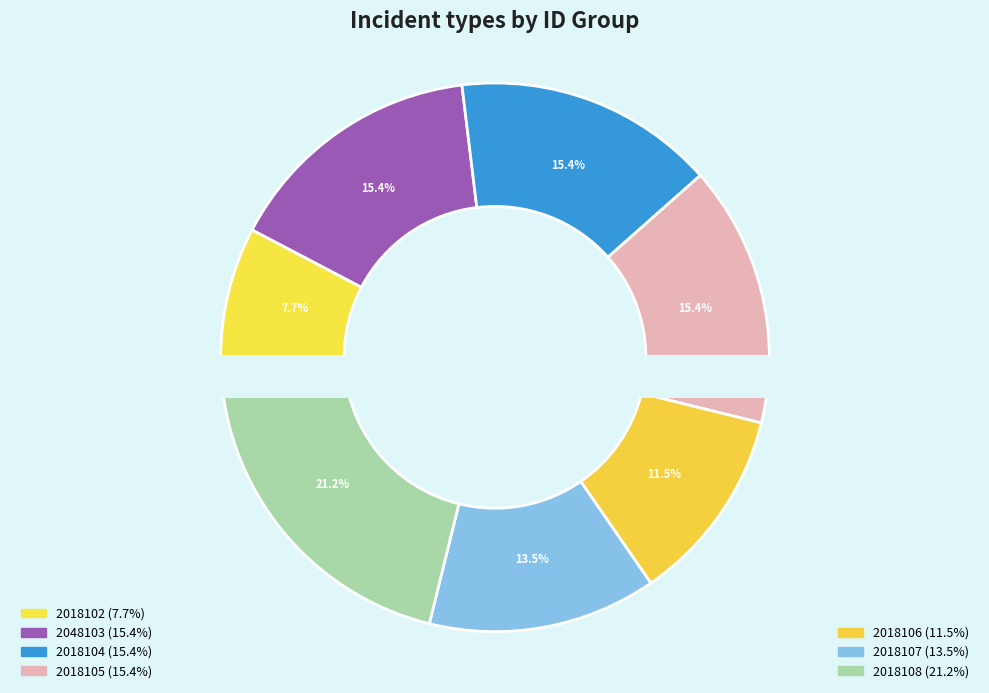

To the nearest percent, what percentage of the pie is 2048103?

15%